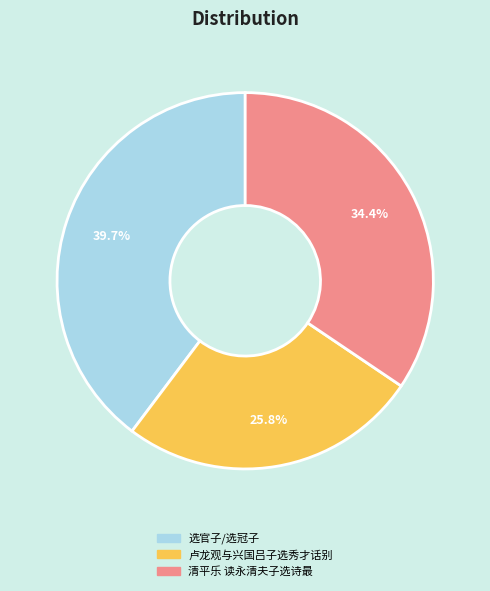

To the nearest percent, what percentage of the pie is 清平乐 读永清夫子选诗最?

34%